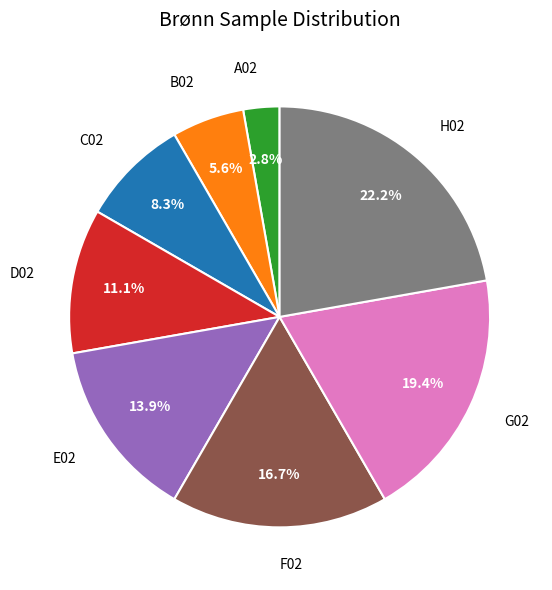

Count the number of slices in the pie.

8